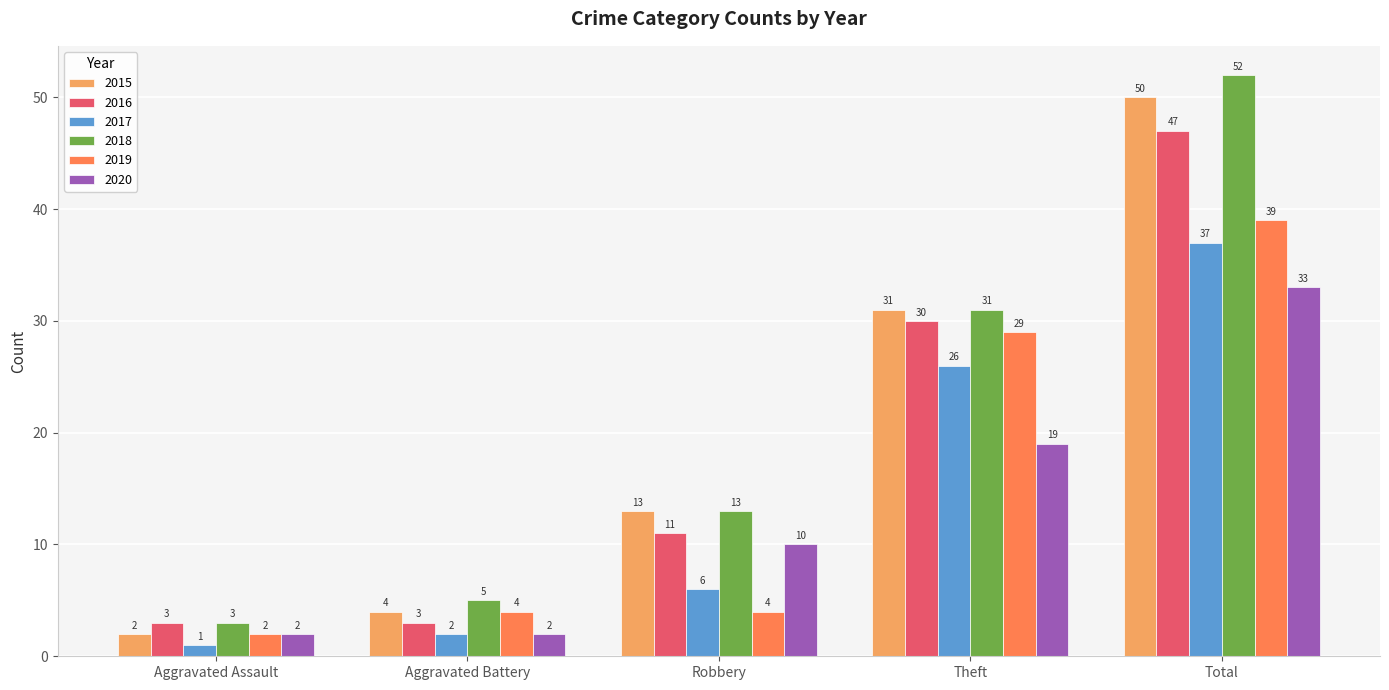

How many bars are there in total?

30